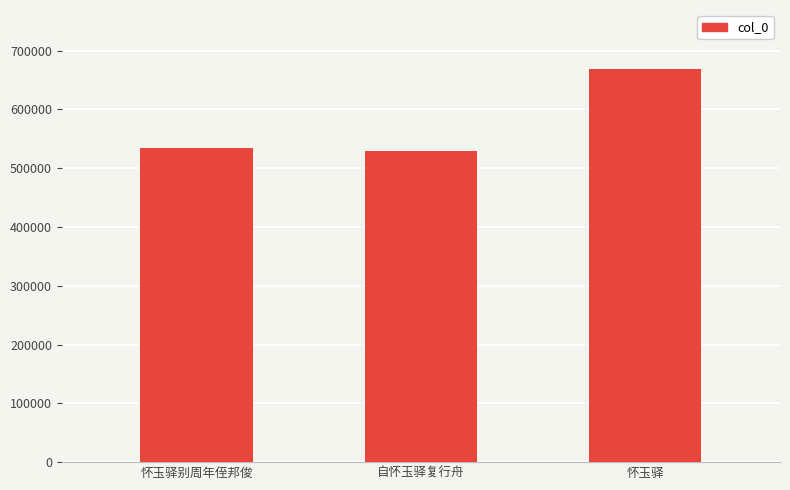

What is the ratio of the value at 自怀玉驿复行舟 to the value at 怀玉驿别周年侄邦俊?

1.0